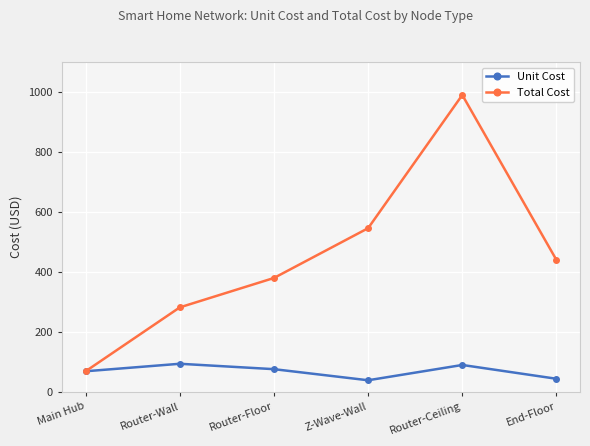

Between Router-Wall and End-Floor, which series saw the biggest shift?

Total Cost